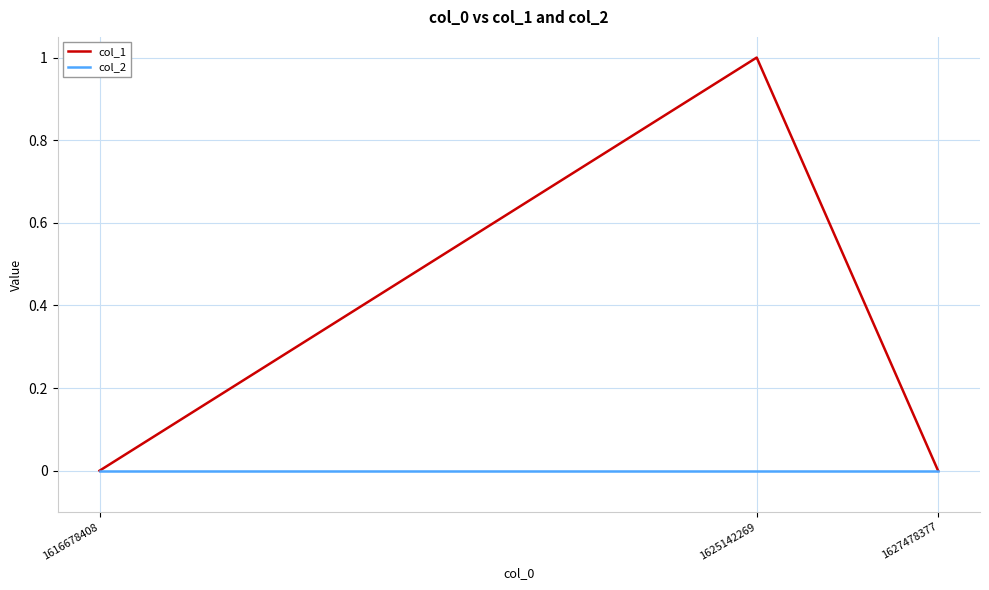

What are all the series names shown in the legend?

col_1, col_2